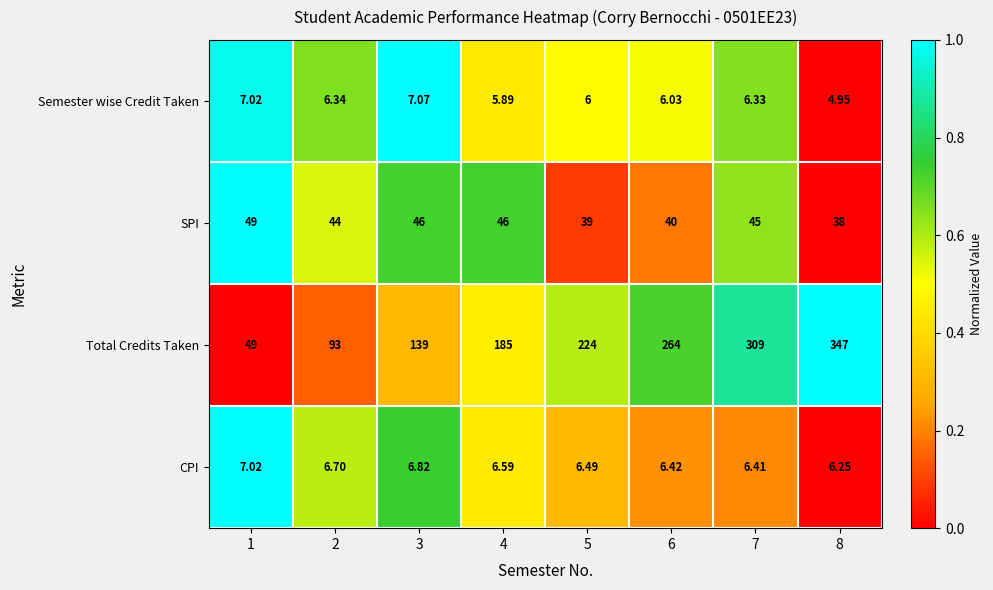

Which series has the widest spread of values?

Total Credits Taken